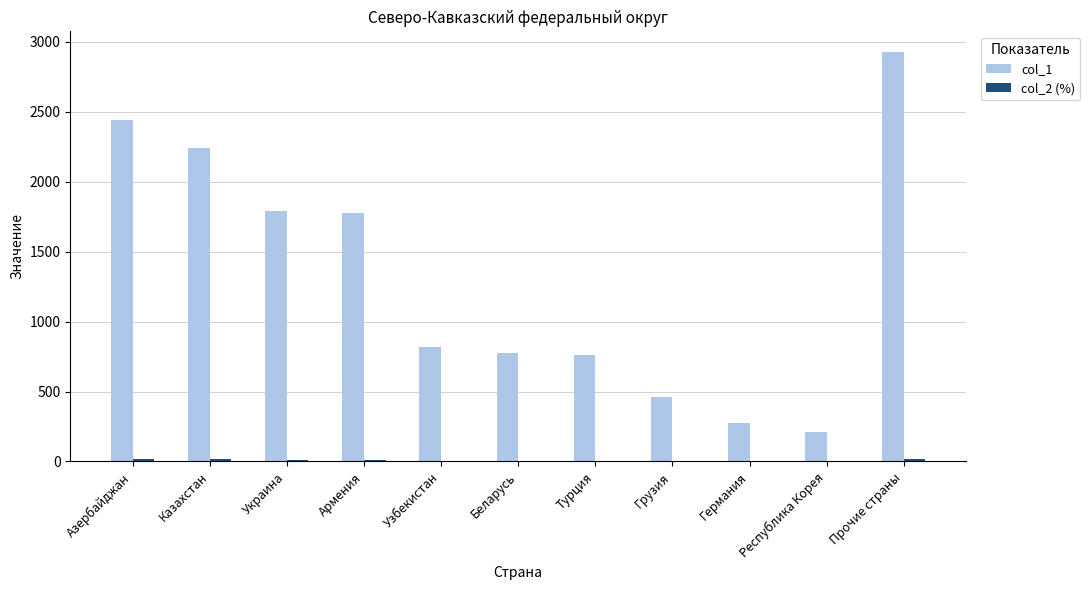

True or false: col_1 has a value of 3859.6 at Казахстан.

False